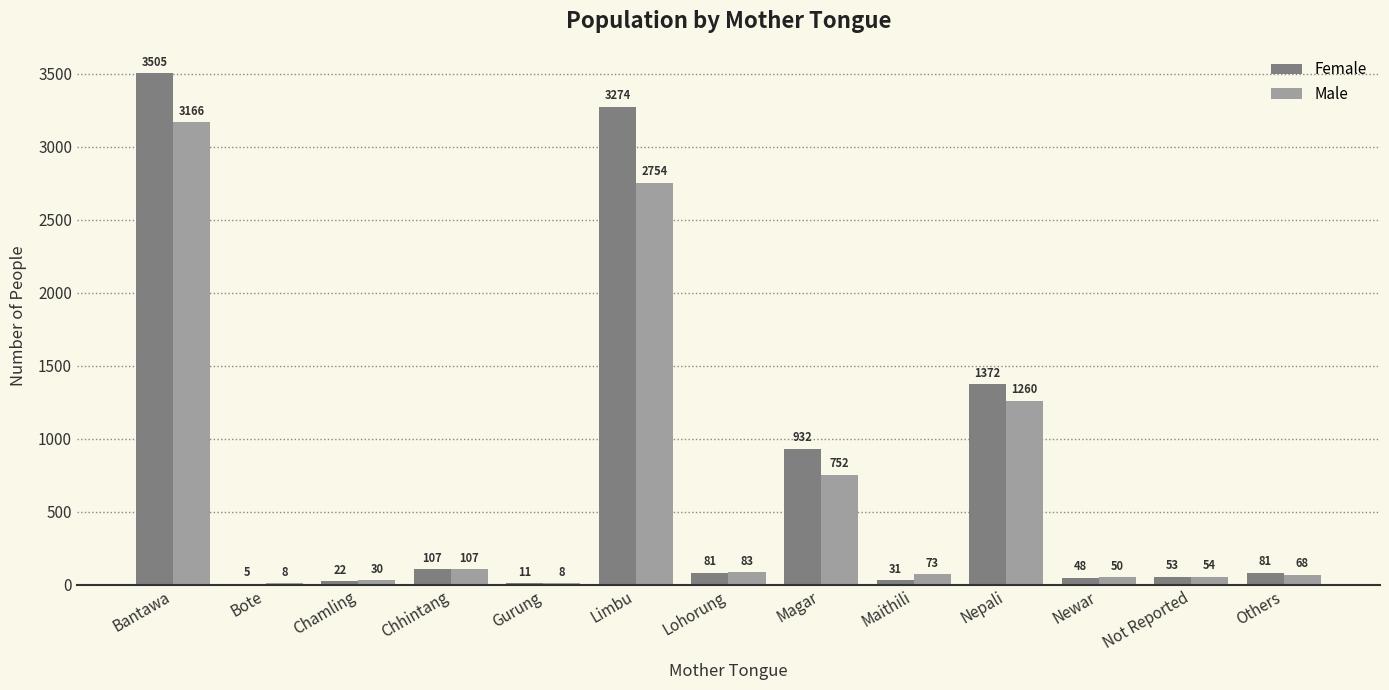

At which label does Female first exceed 81?

Bantawa